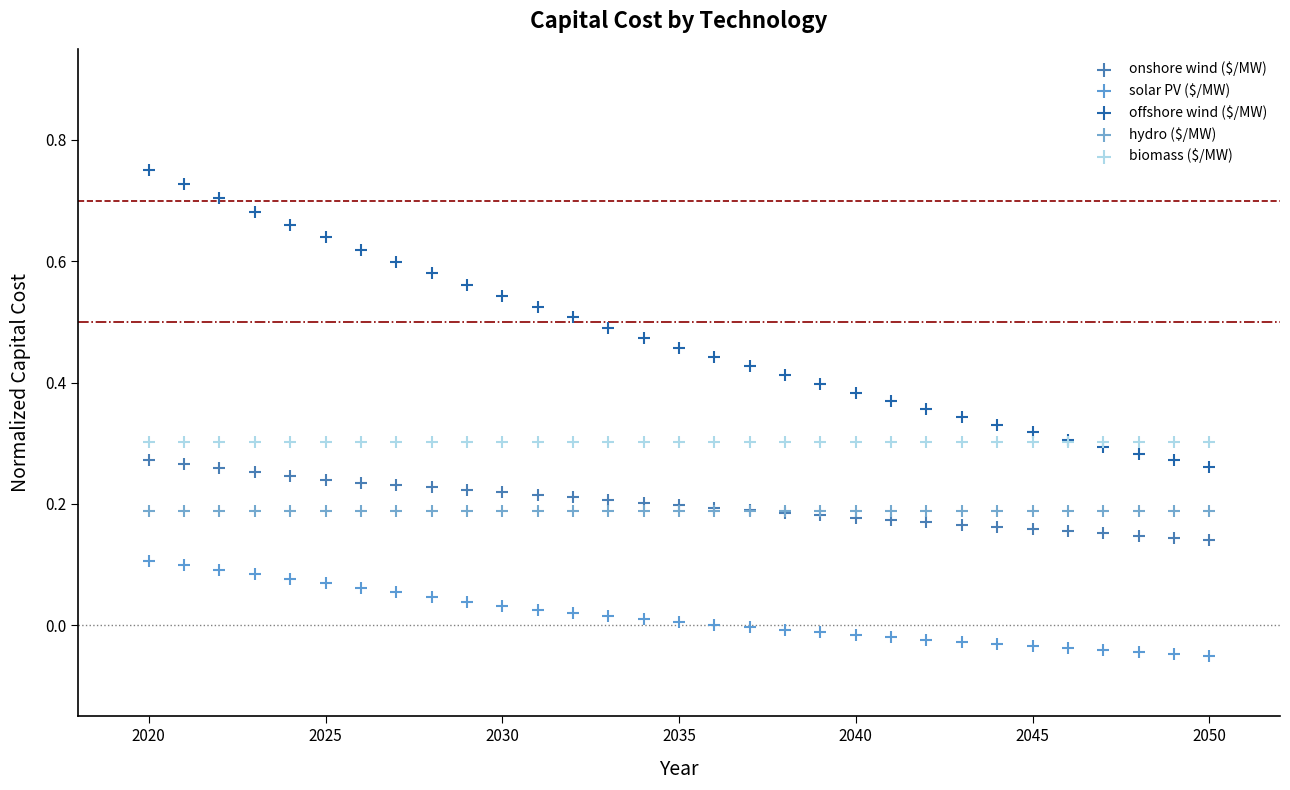

Which series reaches the maximum Y coordinate?

offshore wind ($/MW)